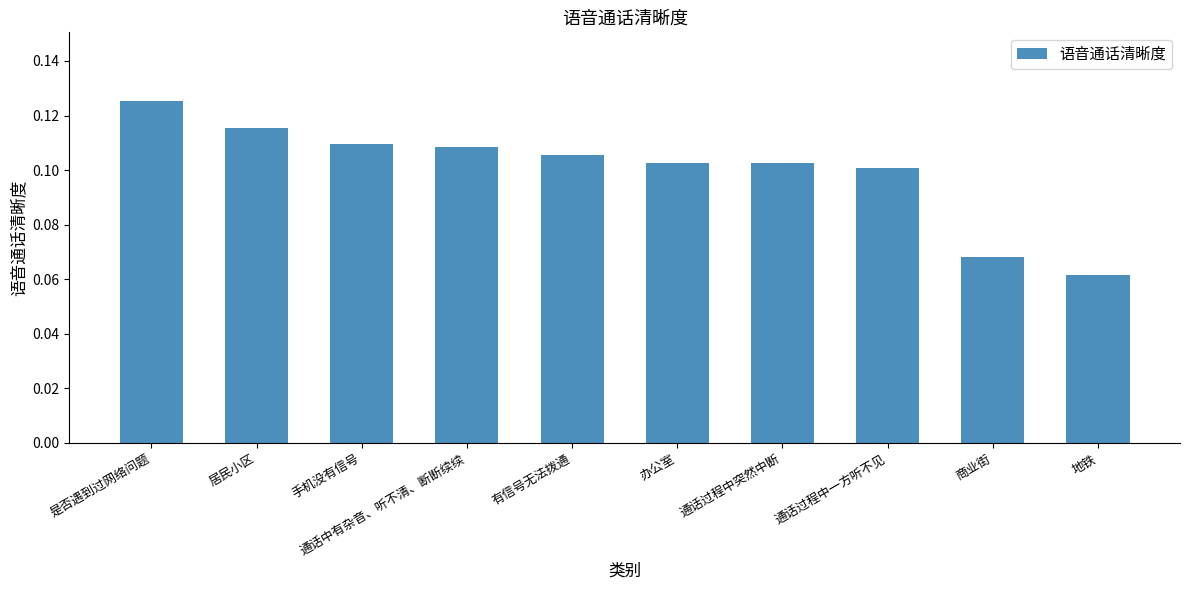

The chart shows a value of 0.1 at 居民小区. True or false?

True